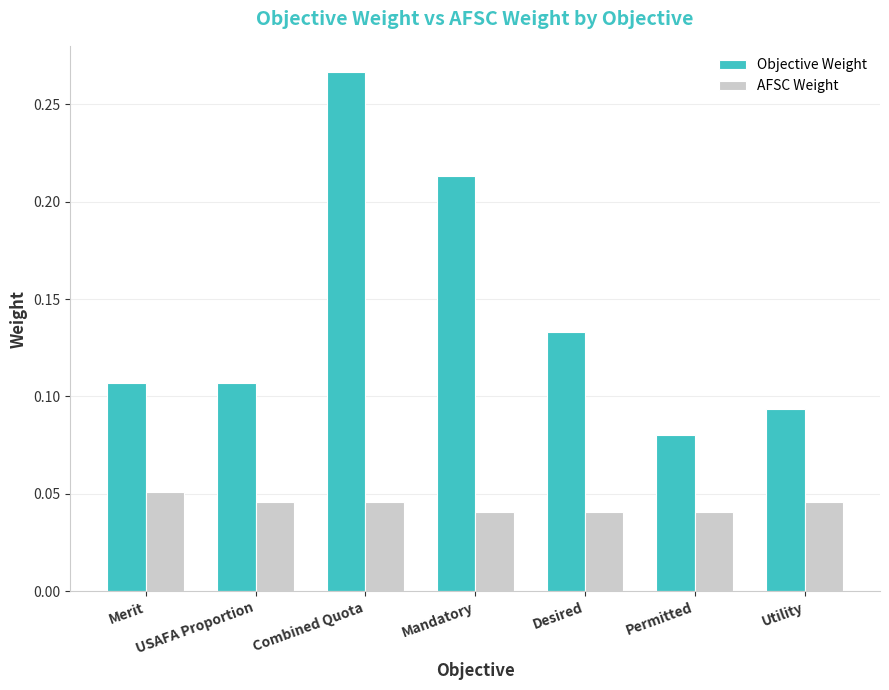

What is the label of the 1st bar from the left?

Merit